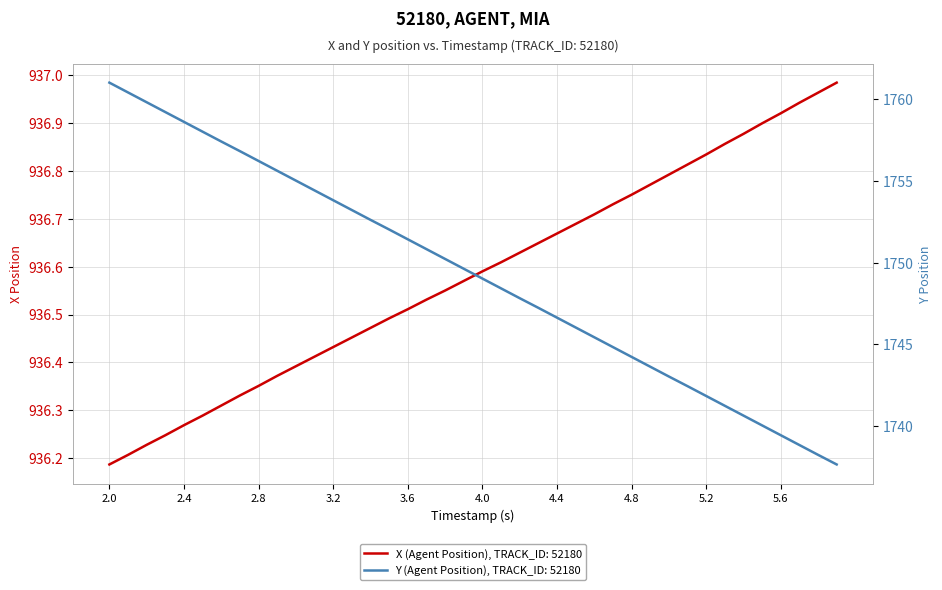

The Y (Agent Position) series shows 2387.1 at 2.0. True or false?

False